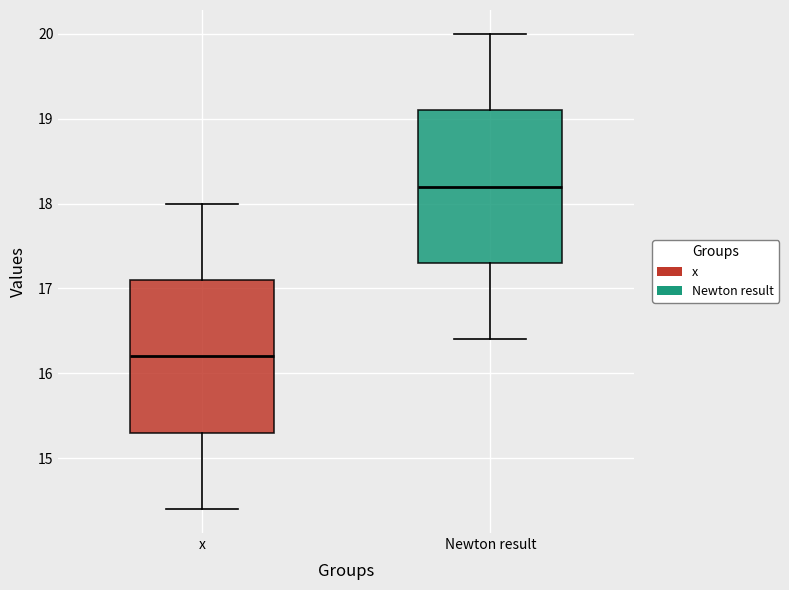

Reading left to right, read every box against the y-axis: the position of its median line, the range the box covers, and the ends of its whiskers. The values are not printed on the chart, so give them approximately, as read against the axis.

x: median 16.2, box 15.3 to 17.1, whiskers 14.4 to 18.0
Newton result: median 18.2, box 17.3 to 19.1, whiskers 16.4 to 20.0